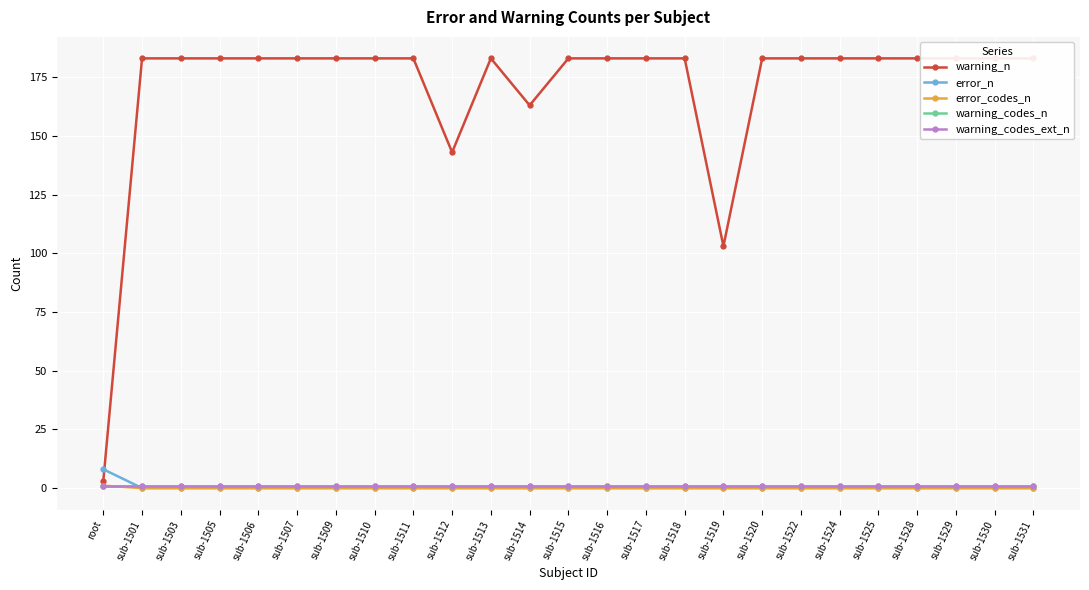

At which category is the sum across all series the highest?

sub-1501